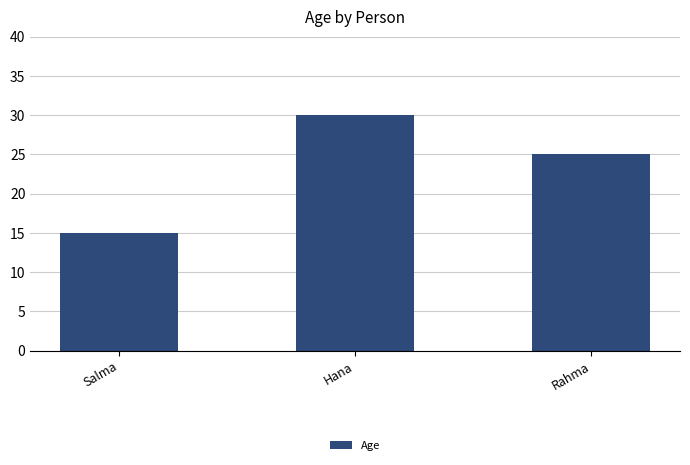

How many values are between 15 and 30?

3